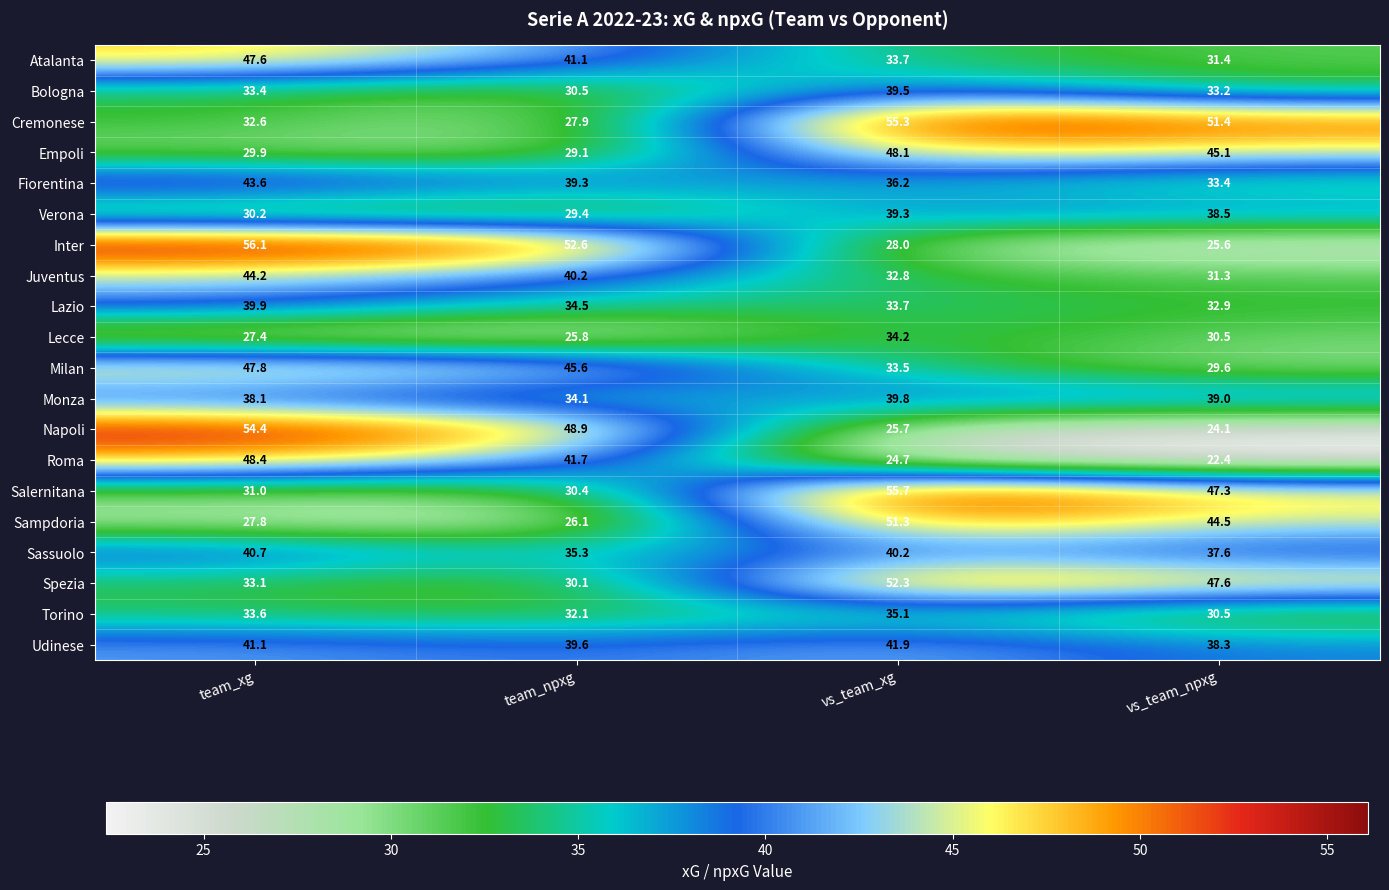

What is the difference between the maximum and second lowest values in the Spezia series?

19.2